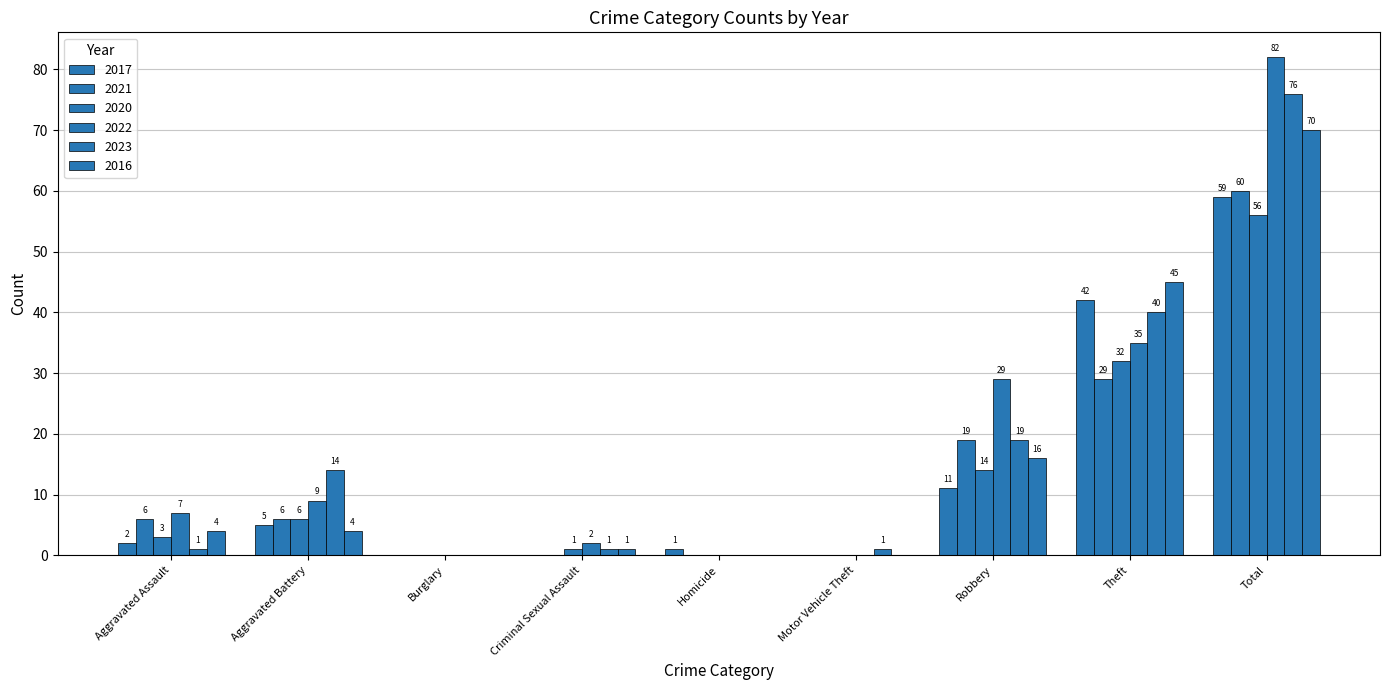

At how many categories does at least one series exceed 75?

1